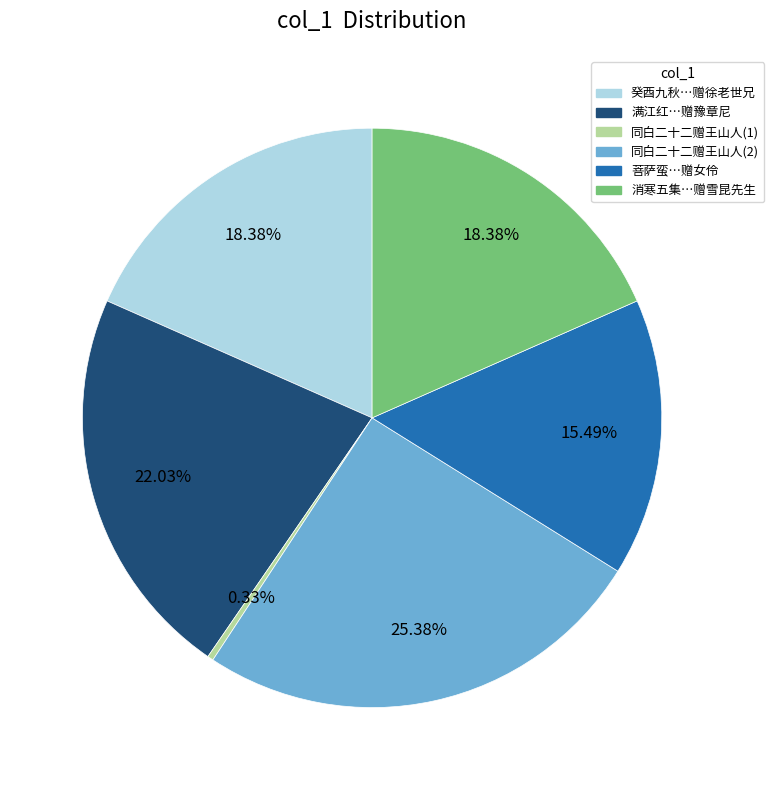

Approximately how many times larger is the value at 同白二十二赠王山人(2) compared to 消寒五集…赠雪昆先生?

1.4